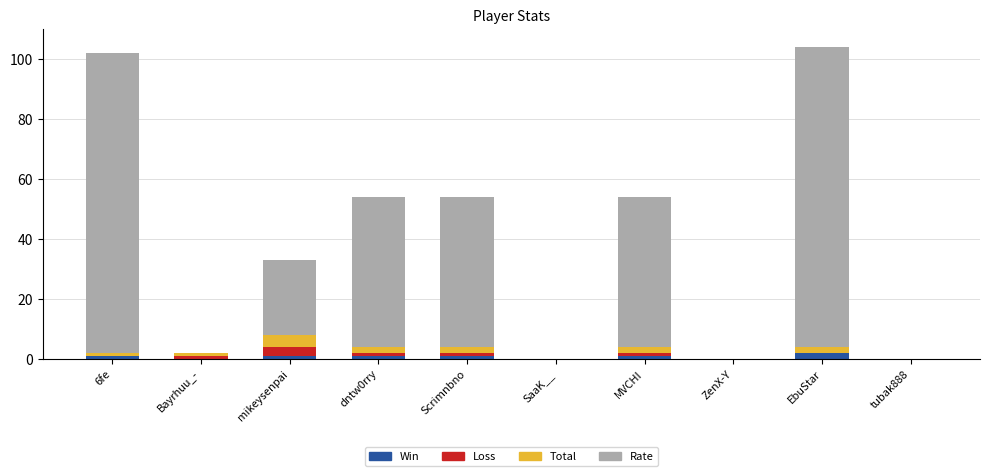

What is the sum of all Win values?

7